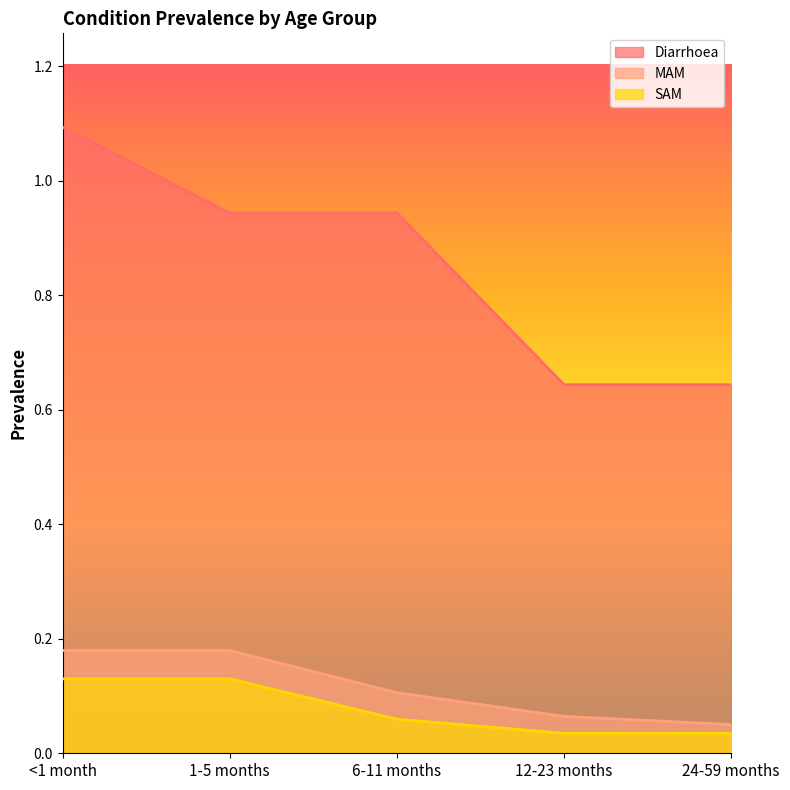

True or false: Diarrhoea has more than 2 interior local peaks.

False